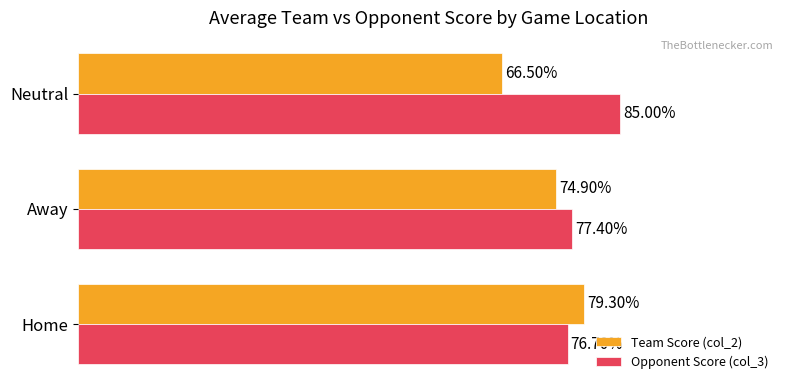

Which series has the largest total across all categories?

Opponent Score (col_3)